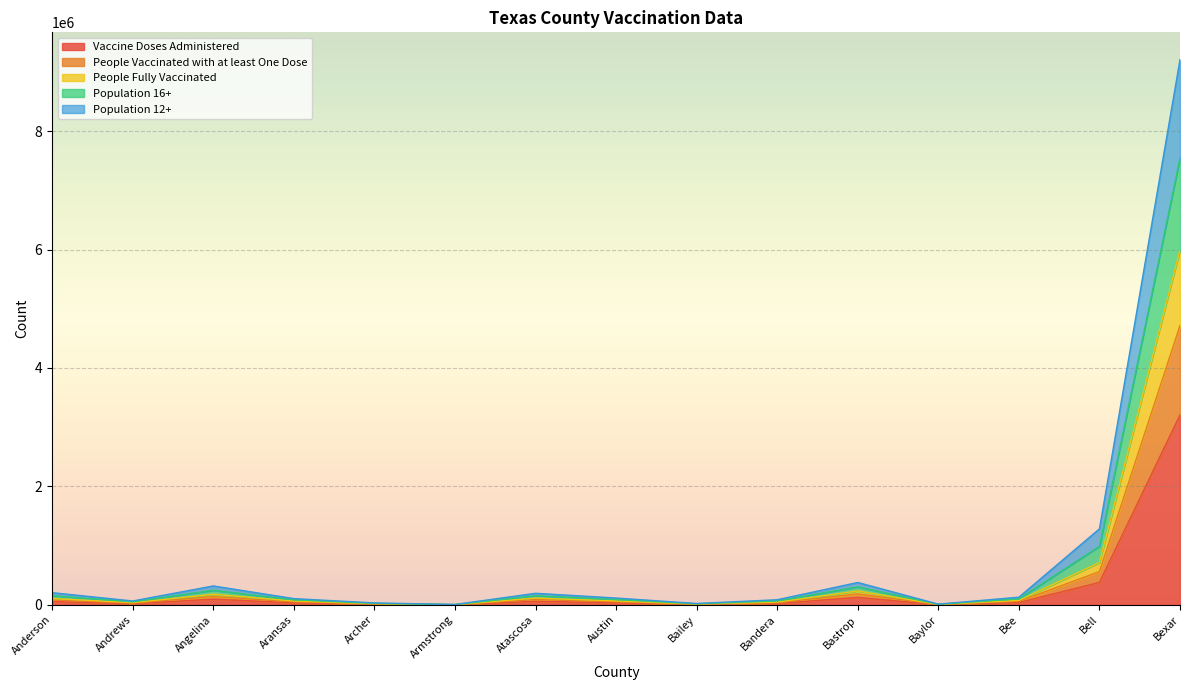

How many lines are shown in the chart?

5